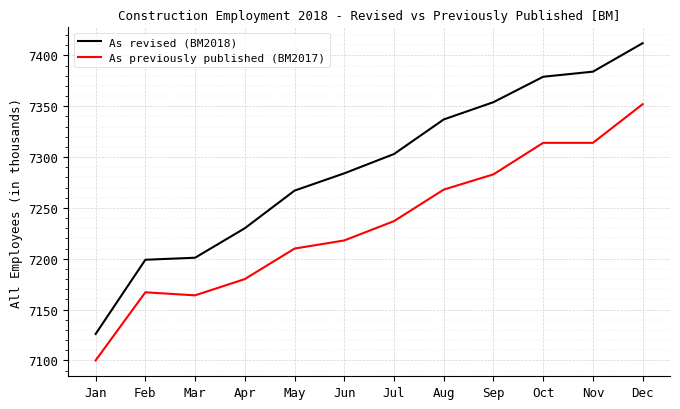

How many values in the As revised (BM2018) series are below 7303?

6